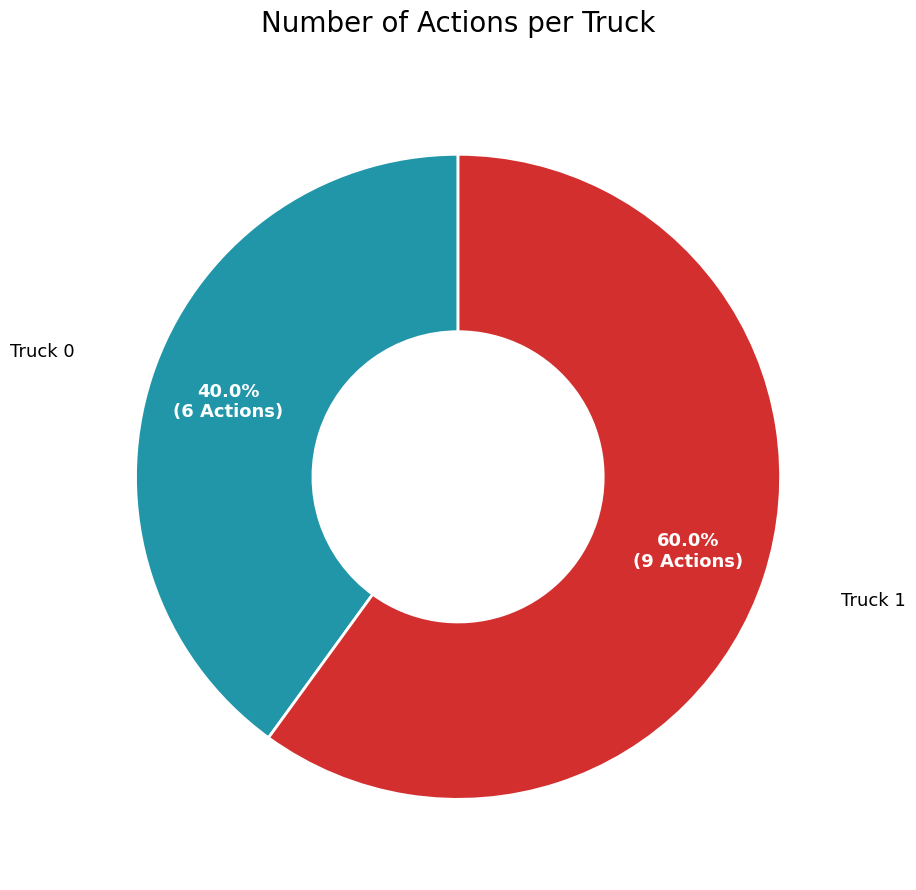

Count the number of slices in the pie.

2